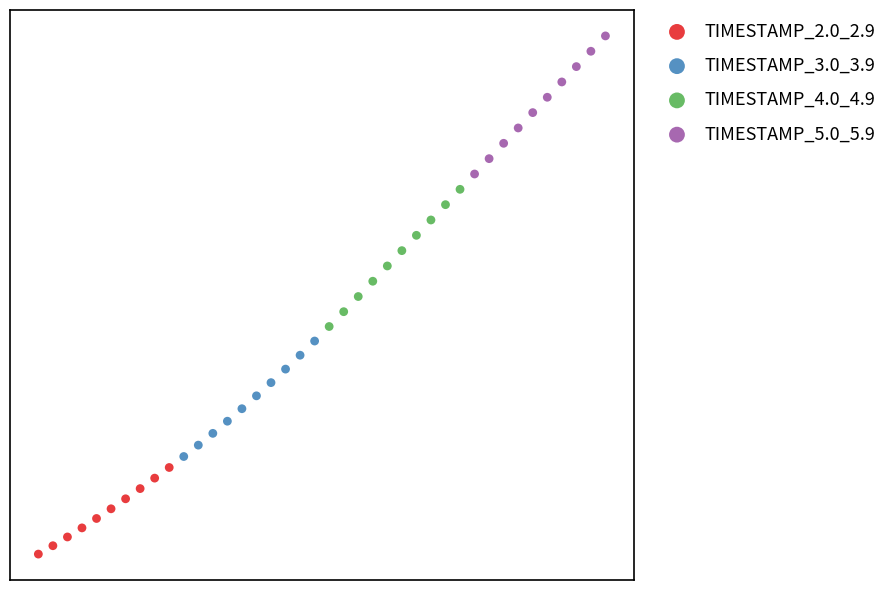

What are all the series names shown in the legend?

TIMESTAMP_2.0_2.9, TIMESTAMP_3.0_3.9, TIMESTAMP_4.0_4.9, TIMESTAMP_5.0_5.9